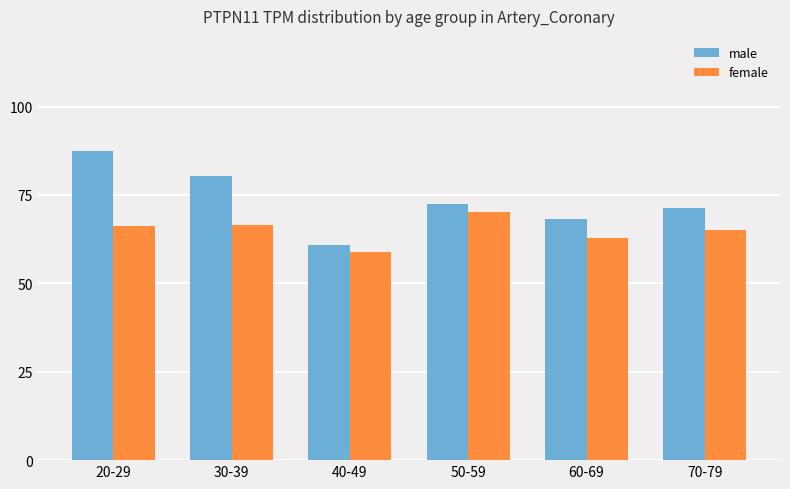

How many values in the female series exceed 66?

3